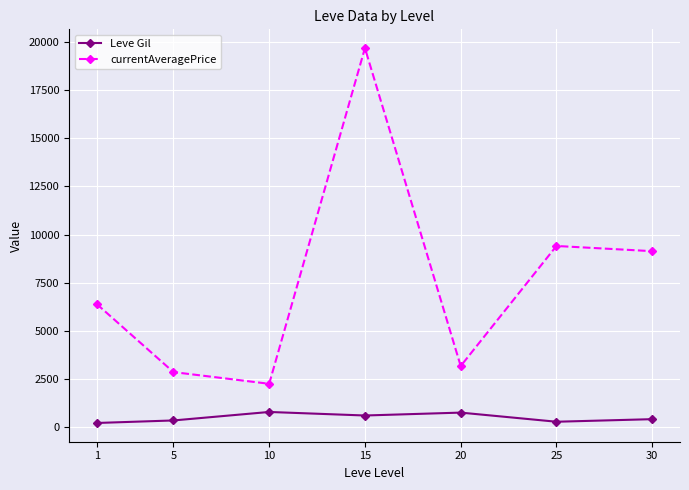

What are all the series names shown in the legend?

Leve Gil, currentAveragePrice